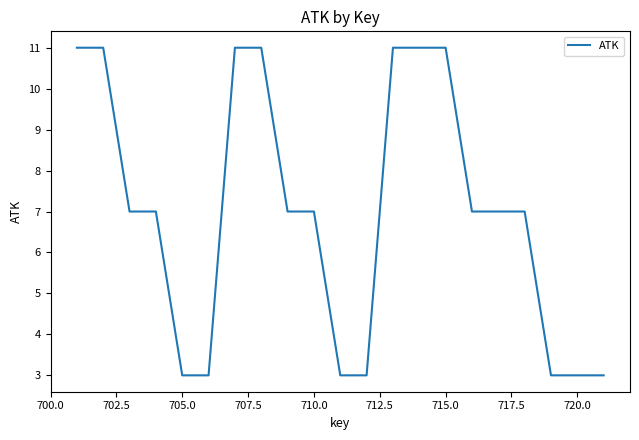

What is the difference between the maximum and minimum values?

8